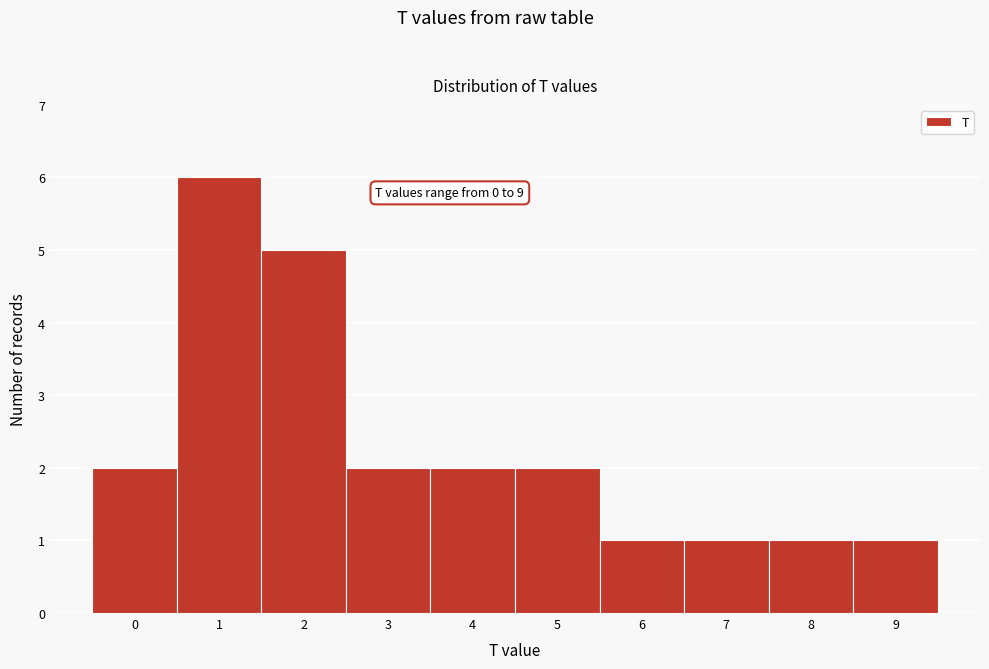

Over which range of the x-axis is the bar tallest?

0.5 to 1.5